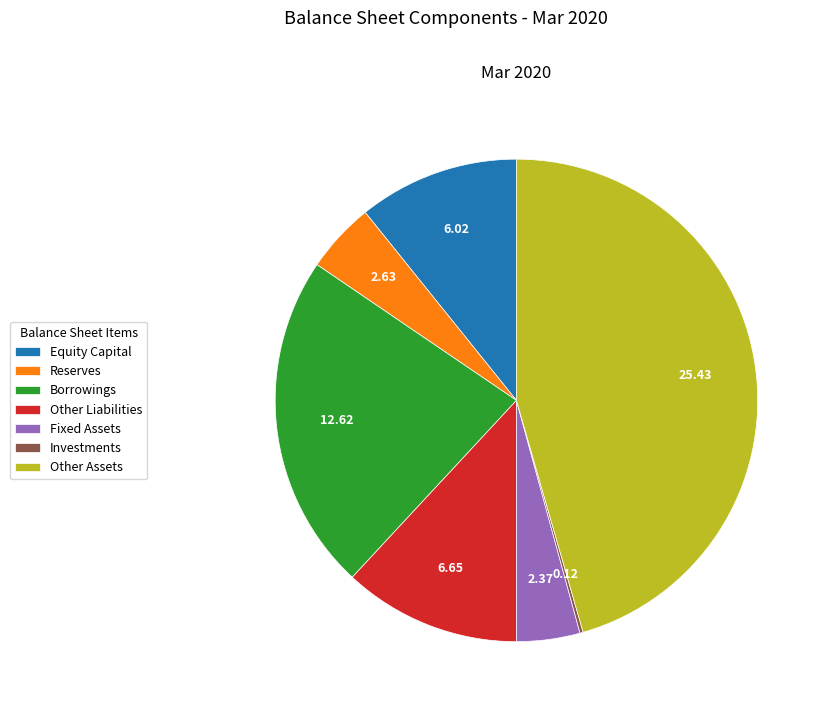

Approximately how many times larger is the value at Equity Capital compared to Fixed Assets?

2.5